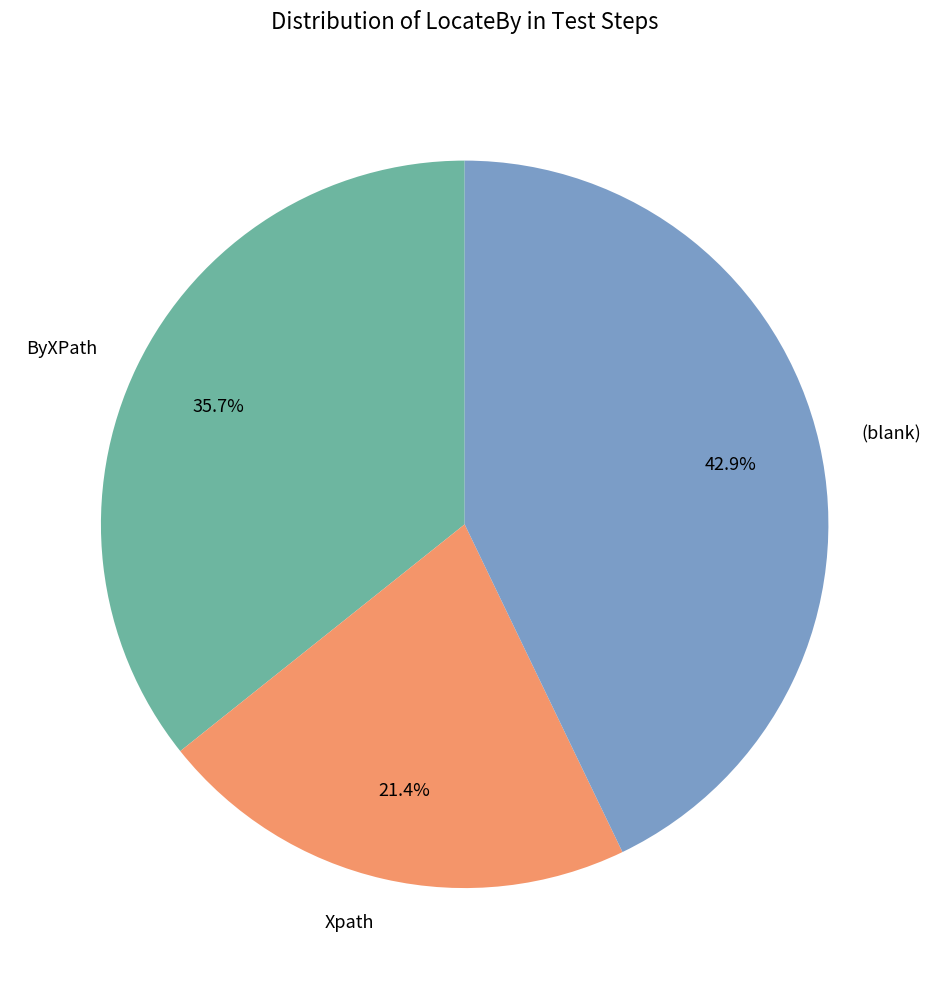

Approximately how many times larger is the value at (blank) compared to Xpath?

2.0